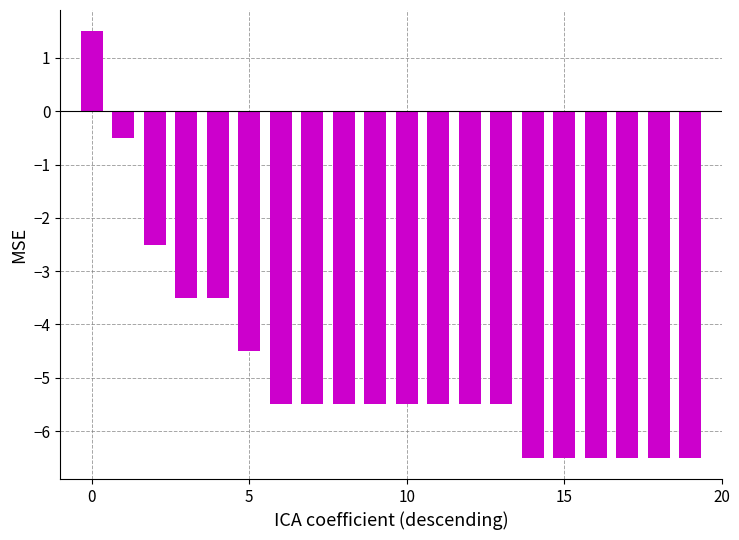

Reading left to right, list all the values displayed in this chart.

1.5	-0.5	-2.5	-3.5	-3.5	-4.5	-5.5	-5.5	-5.5	-5.5	-5.5	-5.5	-5.5	-5.5	-6.5	-6.5	-6.5	-6.5	-6.5	-6.5